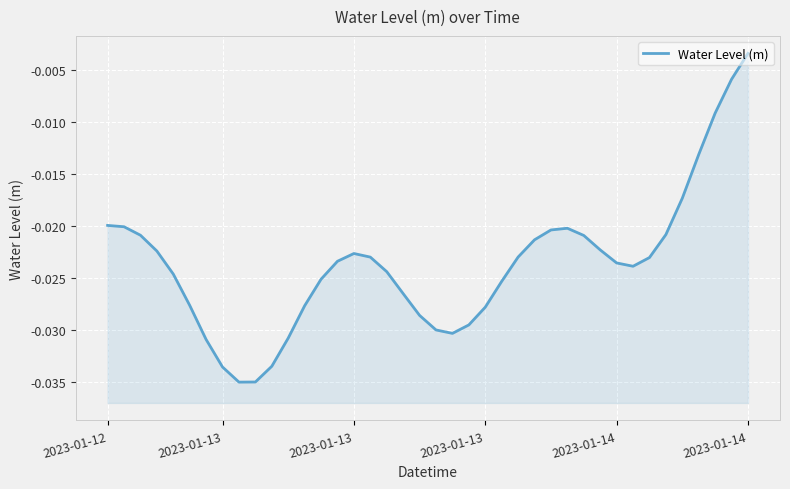

True or false: the data shows -0.0 at 28.

False